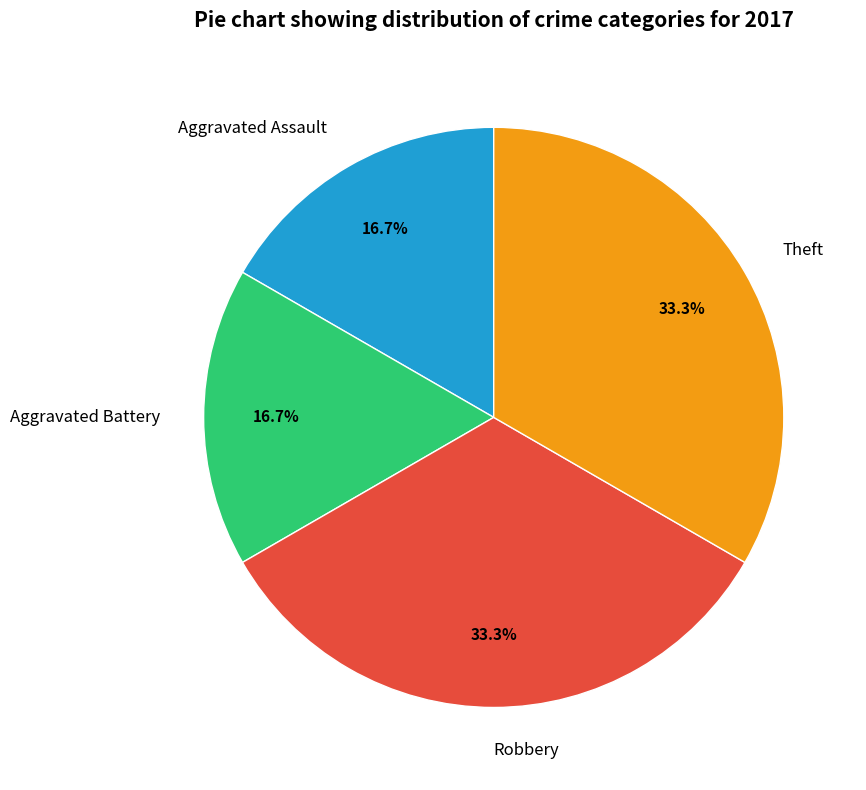

What portion of the pie excludes Theft?

66.7%